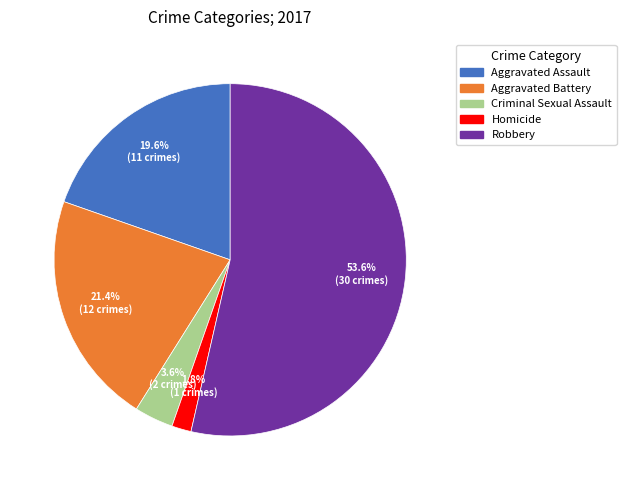

Approximately how many times larger is the value at Criminal Sexual Assault compared to Homicide?

2.0